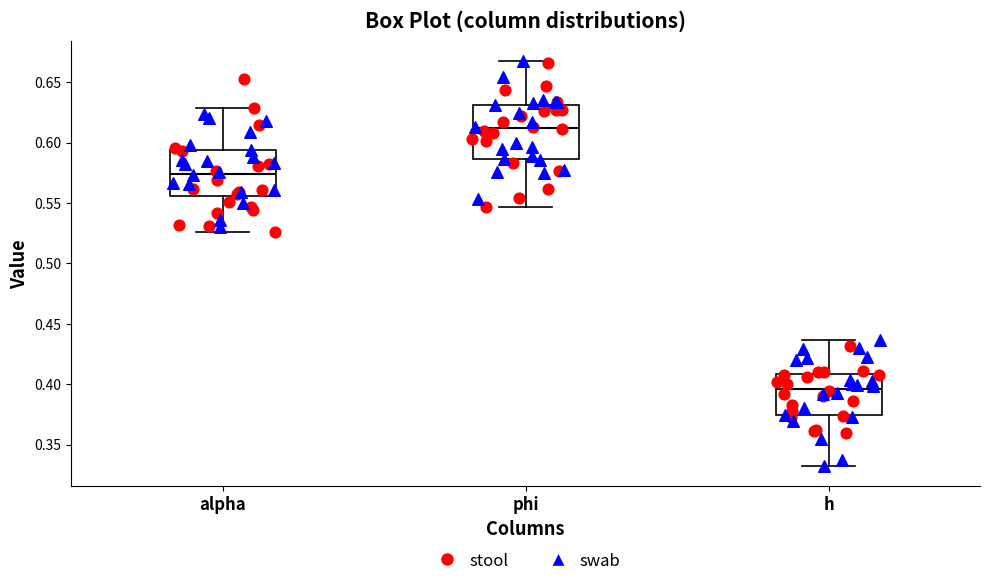

Where is the upper edge of the box for h on the y-axis? The values are not printed on the chart, so give them approximately, as read against the axis.

0.410